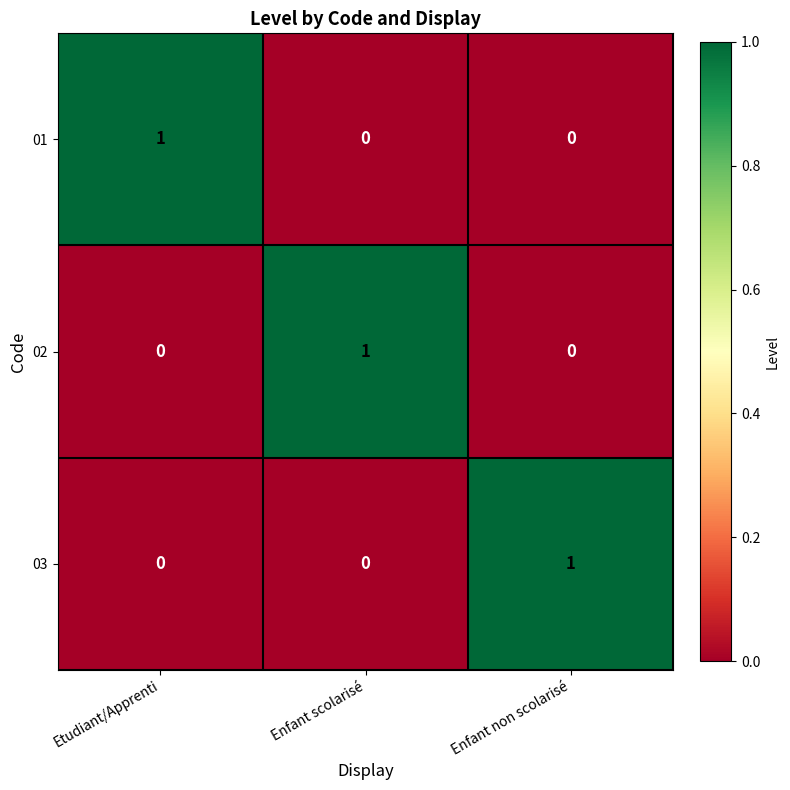

How many series are shown in this chart?

3